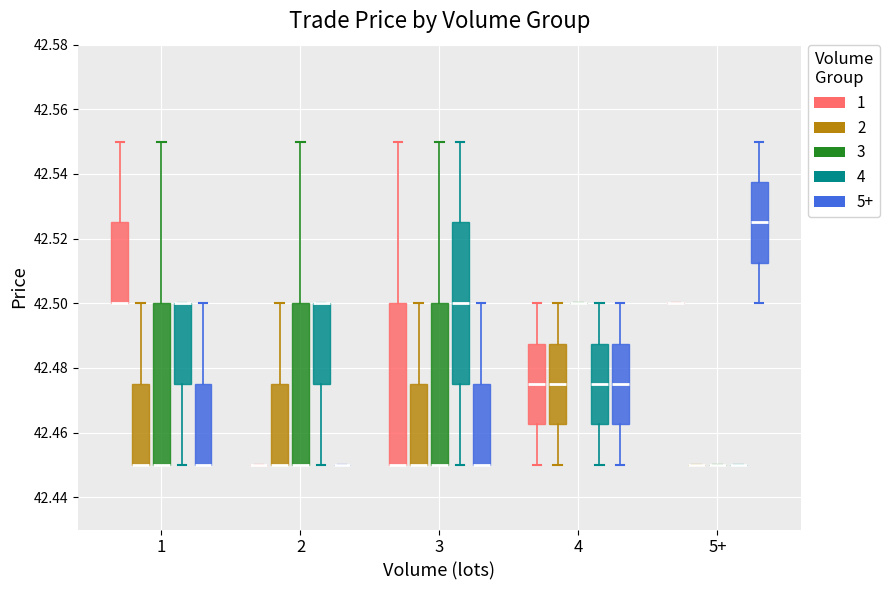

Reading left to right, read every box against the y-axis: the position of its median line, the range the box covers, and the ends of its whiskers. The values are not printed on the chart, so give them approximately, as read against the axis.

1 (1): median 42.500 (drawn on the box's lower edge), box 42.500 to 42.526, whiskers 42.500 to 42.550
1 (2): median 42.450 (drawn on the box's lower edge), box 42.450 to 42.476, whiskers 42.450 to 42.500
1 (3): median 42.450 (drawn on the box's lower edge), box 42.450 to 42.500, whiskers 42.450 to 42.550
1 (4): median 42.500 (drawn on the box's upper edge), box 42.476 to 42.500, whiskers 42.450 to 42.500
1 (5+): median 42.450 (drawn on the box's lower edge), box 42.450 to 42.476, whiskers 42.450 to 42.500
2 (1): box collapsed to a line at 42.450, whiskers 42.450 to 42.450
2 (2): median 42.450 (drawn on the box's lower edge), box 42.450 to 42.476, whiskers 42.450 to 42.500
2 (3): median 42.450 (drawn on the box's lower edge), box 42.450 to 42.500, whiskers 42.450 to 42.550
2 (4): median 42.500 (drawn on the box's upper edge), box 42.476 to 42.500, whiskers 42.450 to 42.500
2 (5+): box collapsed to a line at 42.450, whiskers 42.450 to 42.450
3 (1): median 42.450 (drawn on the box's lower edge), box 42.450 to 42.500, whiskers 42.450 to 42.550
3 (2): median 42.450 (drawn on the box's lower edge), box 42.450 to 42.476, whiskers 42.450 to 42.500
3 (3): median 42.450 (drawn on the box's lower edge), box 42.450 to 42.500, whiskers 42.450 to 42.550
3 (4): median 42.500, box 42.476 to 42.526, whiskers 42.450 to 42.550
3 (5+): median 42.450 (drawn on the box's lower edge), box 42.450 to 42.476, whiskers 42.450 to 42.500
4 (1): median 42.476, box 42.462 to 42.488, whiskers 42.450 to 42.500
4 (2): median 42.476, box 42.462 to 42.488, whiskers 42.450 to 42.500
4 (3): box collapsed to a line at 42.500, whiskers 42.500 to 42.500
4 (4): median 42.476, box 42.462 to 42.488, whiskers 42.450 to 42.500
4 (5+): median 42.476, box 42.462 to 42.488, whiskers 42.450 to 42.500
5+ (1): box collapsed to a line at 42.500, whiskers 42.500 to 42.500
5+ (2): box collapsed to a line at 42.450, whiskers 42.450 to 42.450
5+ (3): box collapsed to a line at 42.450, whiskers 42.450 to 42.450
5+ (4): box collapsed to a line at 42.450, whiskers 42.450 to 42.450
5+ (5+): median 42.526, box 42.512 to 42.538, whiskers 42.500 to 42.550